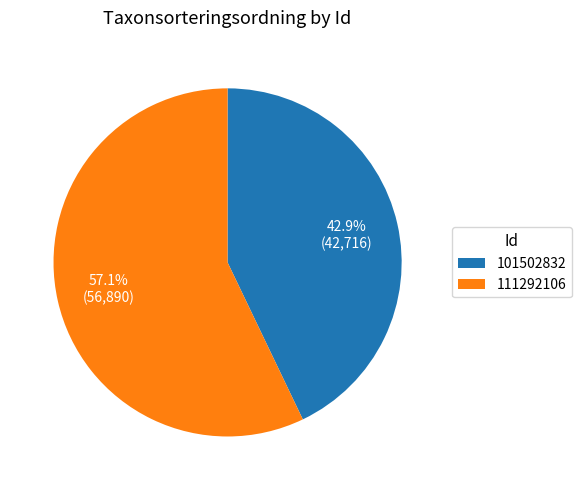

Which category has the biggest portion of the pie?

111292106